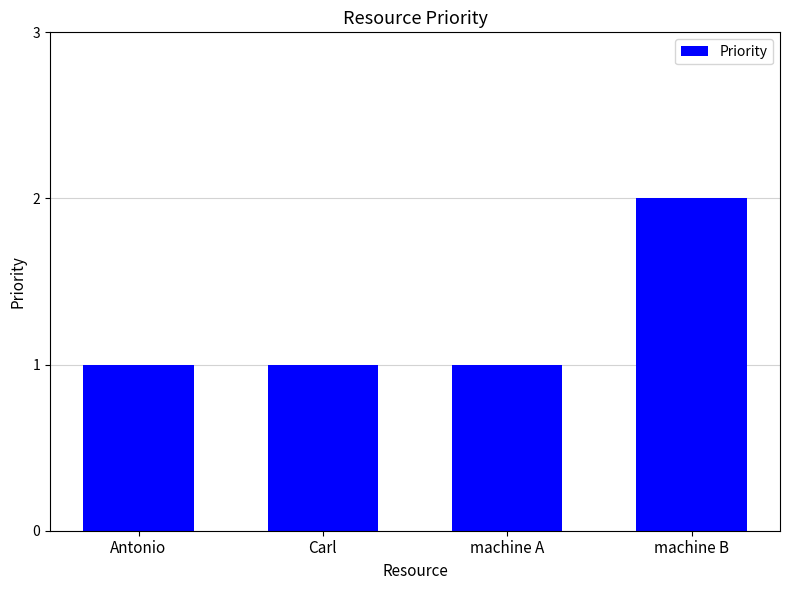

Reading left to right, transcribe all the data shown in this chart.

1	1	1	2